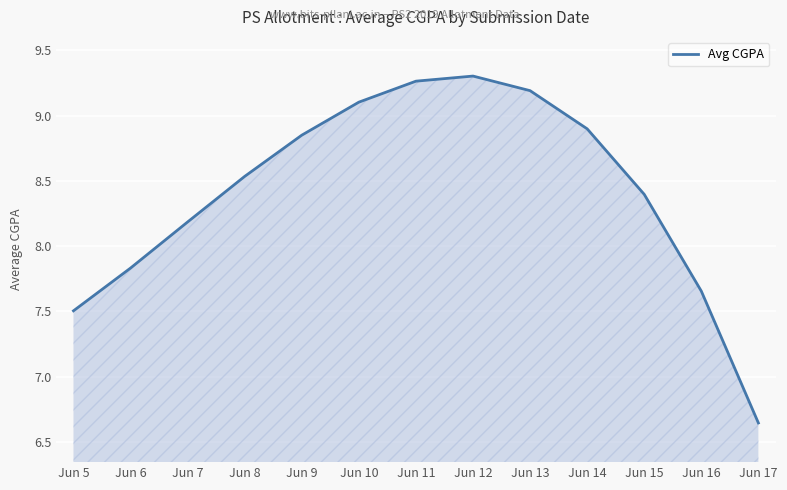

Rank the categories by value from highest to lowest.

Jun 12, Jun 11, Jun 13, Jun 10, Jun 14, Jun 9, Jun 8, Jun 15, Jun 7, Jun 6, Jun 16, Jun 5, Jun 17